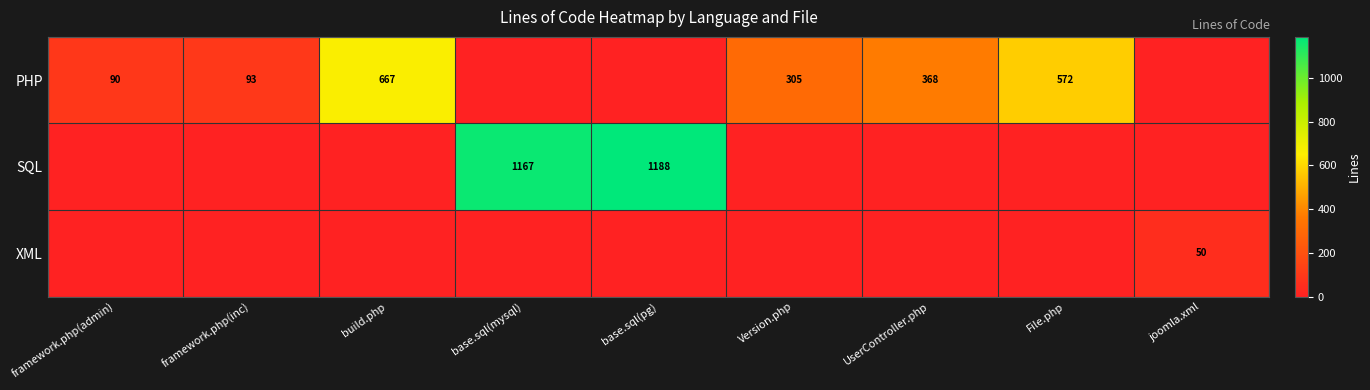

True or false: PHP has a value of 122 at framework.php(inc).

False